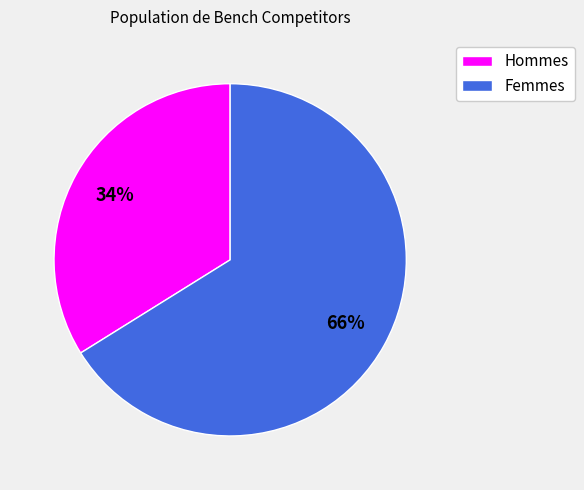

What is the ratio of the value at Hommes to the value at Femmes?

0.5